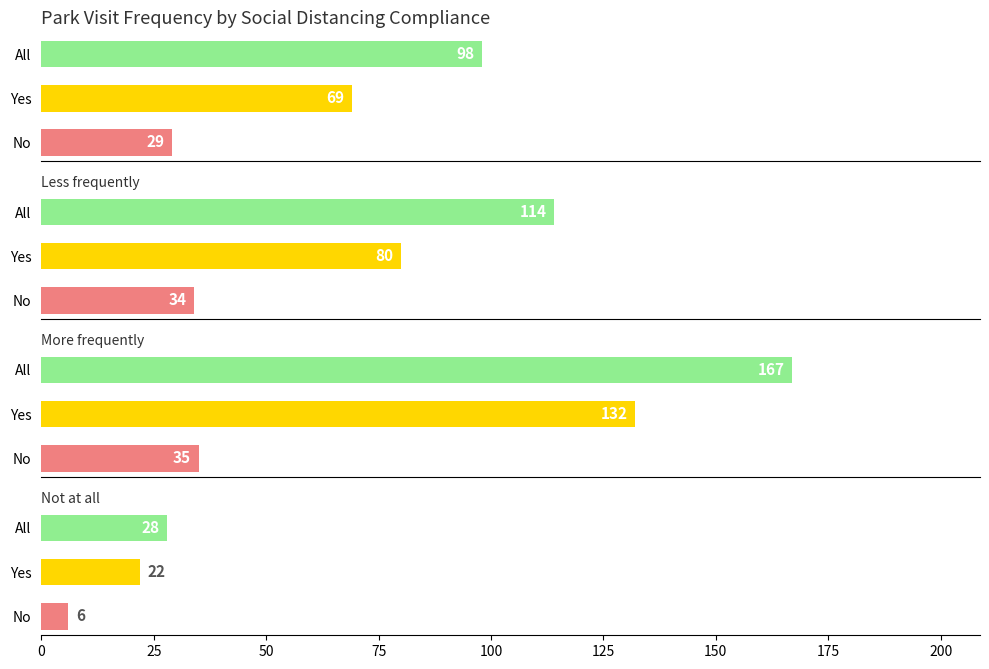

What is the difference between the maximum and second lowest values in the More frequently series?

35